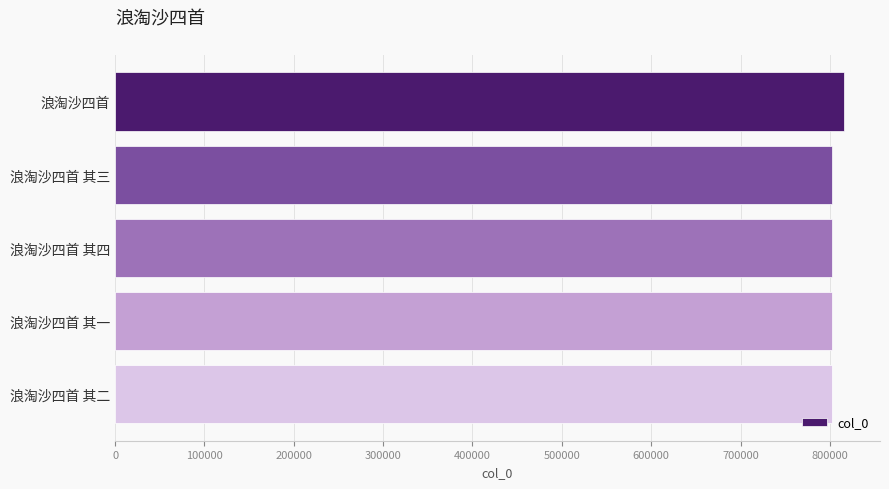

How many values are below 802507?

2